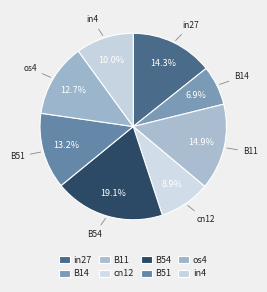

Count the number of slices in the pie.

8